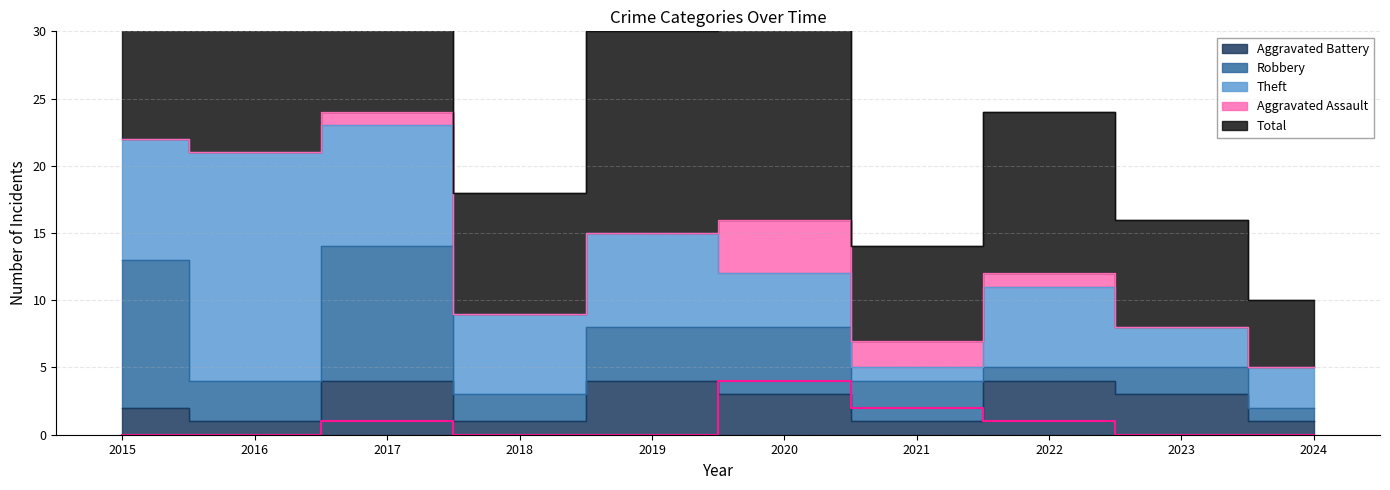

What is the difference between the maximum and second lowest values in the Aggravated Battery series?

3